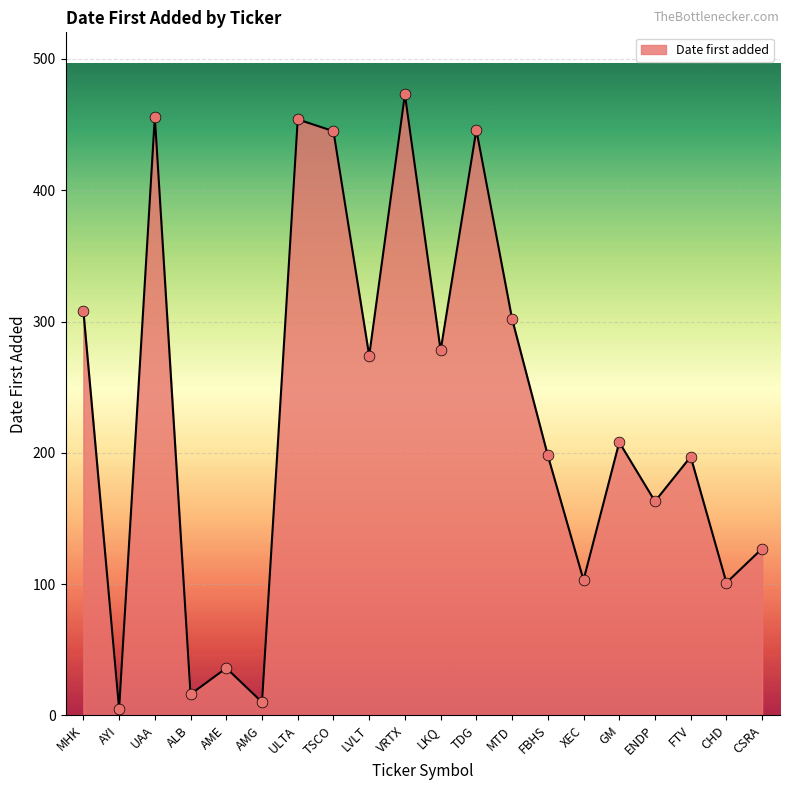

What is the ratio of the value at CHD to the value at AME?

2.8